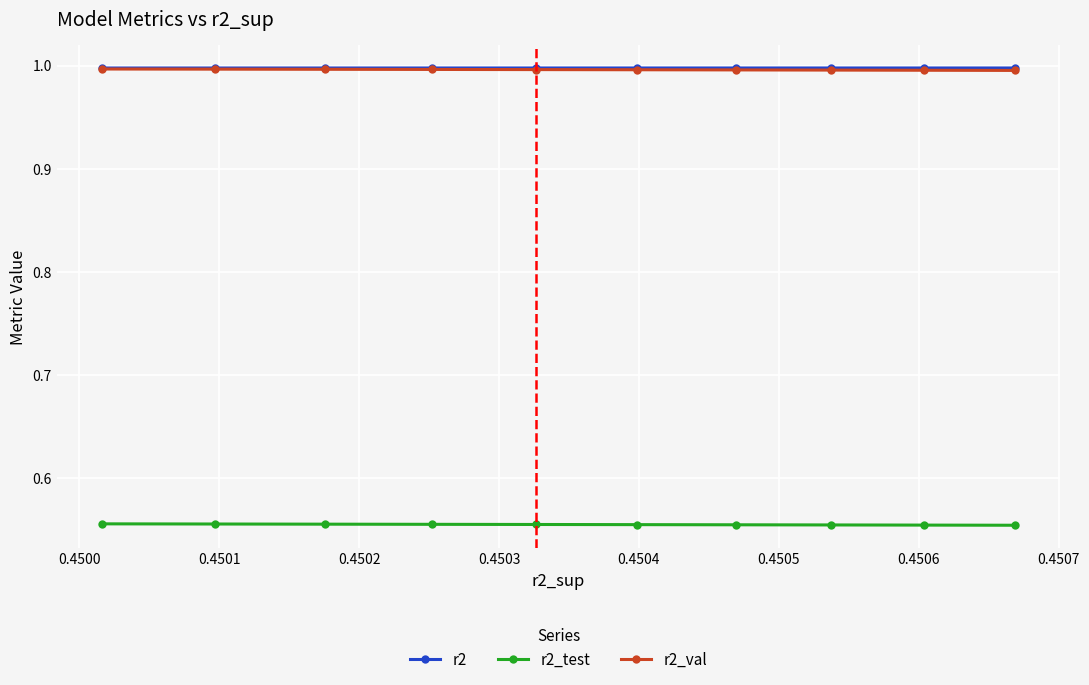

What is the spread (max minus min) of values at 0.4500?

0.4